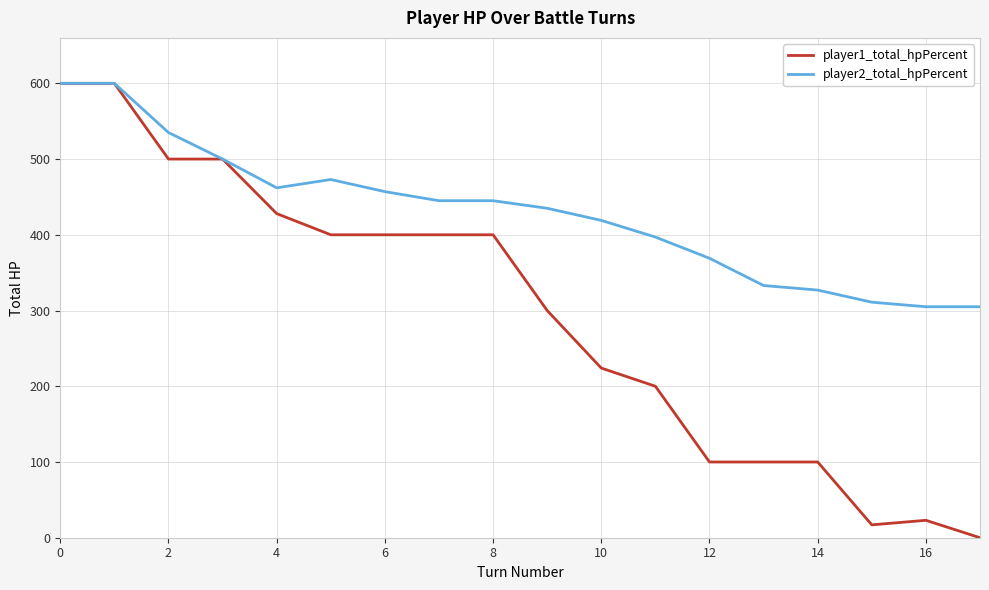

What are all the series names shown in the legend?

player1_total_hpPercent, player2_total_hpPercent